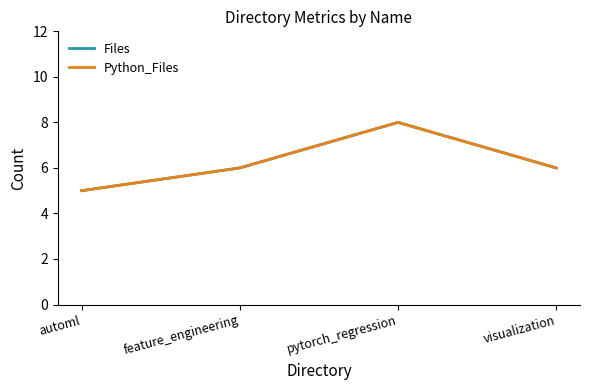

True or false: Files has a value of 14 at pytorch_regression.

False